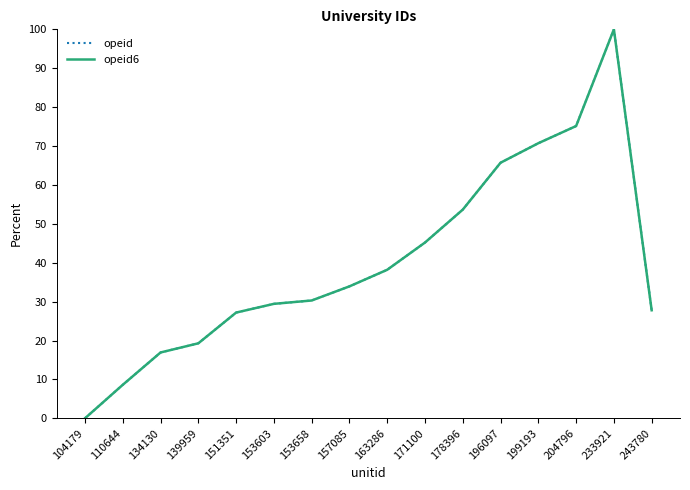

Does the chart have visible grid lines?

No